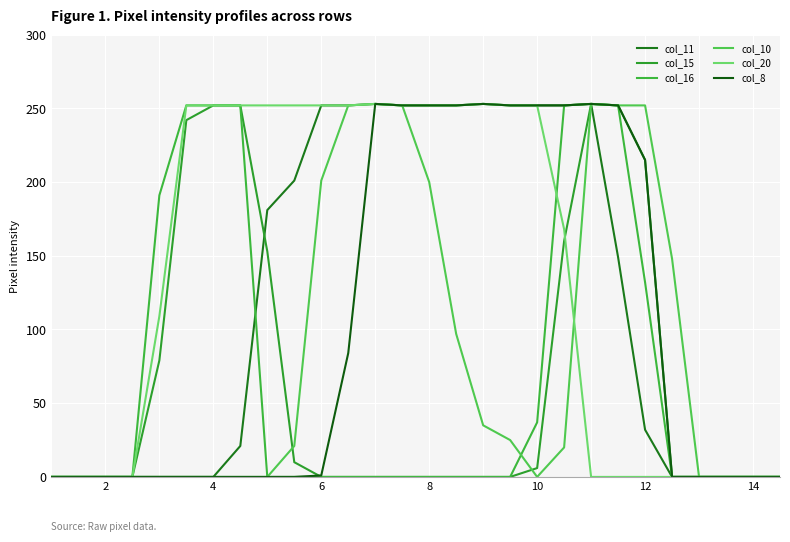

Reading left to right, extract all data points from this chart.

col_11: 0	0	0	0	0	0	0	21	181	201	252	252	253	252	252	252	253	252	252	252	253	149	32	0	0	0	0	0
col_15: 0	0	0	0	79	242	252	252	153	10	0	0	0	0	0	0	0	0	6	160	253	252	215	0	0	0	0	0
col_16: 0	0	0	0	191	252	252	252	0	0	0	0	0	0	0	0	0	0	37	252	253	252	132	0	0	0	0	0
col_10: 0	0	0	0	0	0	0	0	0	21	201	252	253	252	200	97	35	25	0	20	253	252	252	148	0	0	0	0
col_20: 0	0	0	0	109	252	252	252	252	252	252	252	253	252	252	252	253	252	252	168	0	0	0	0	0	0	0	0
col_8: 0	0	0	0	0	0	0	0	0	0	1	84	253	252	252	252	253	252	252	252	253	252	215	0	0	0	0	0